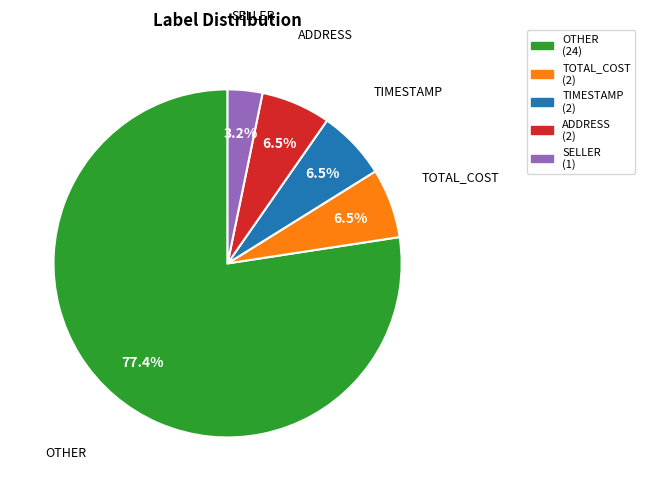

To the nearest percent, what portion does SELLER represent?

3%